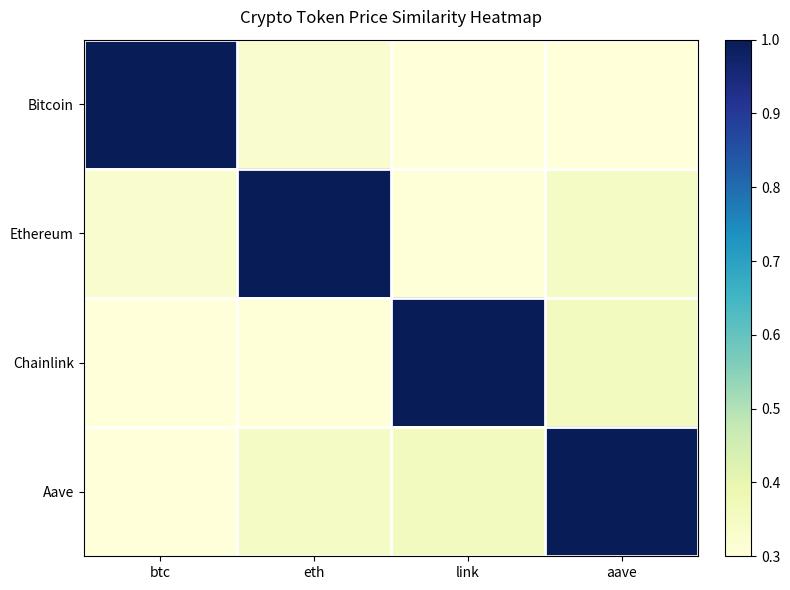

What is the minimum value shown in the chart?

0.3